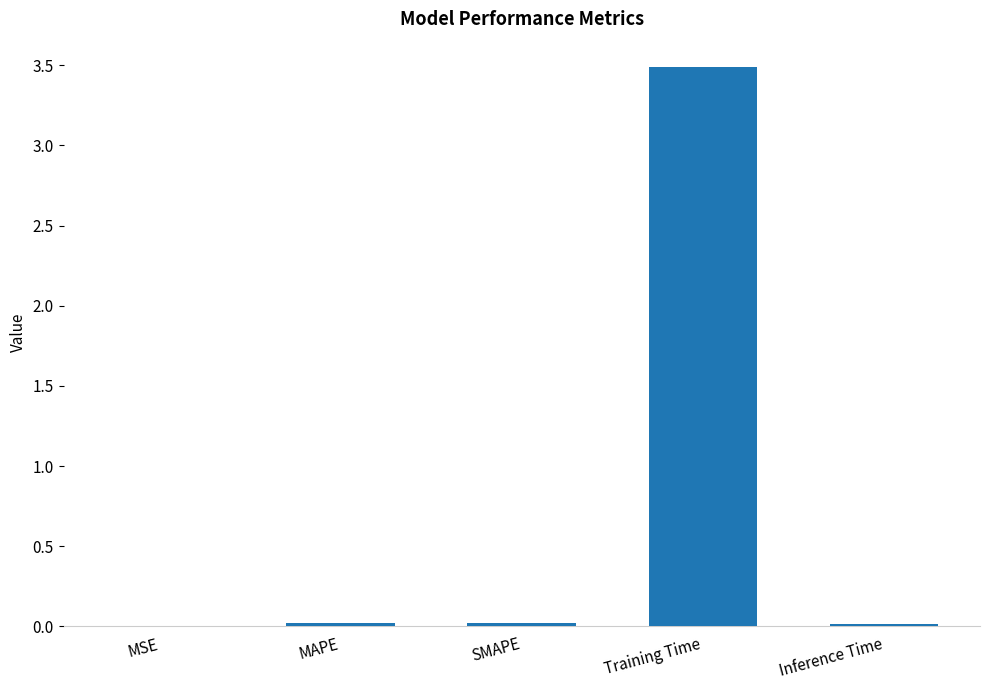

The chart shows a value of 0.9 at Training Time. True or false?

False